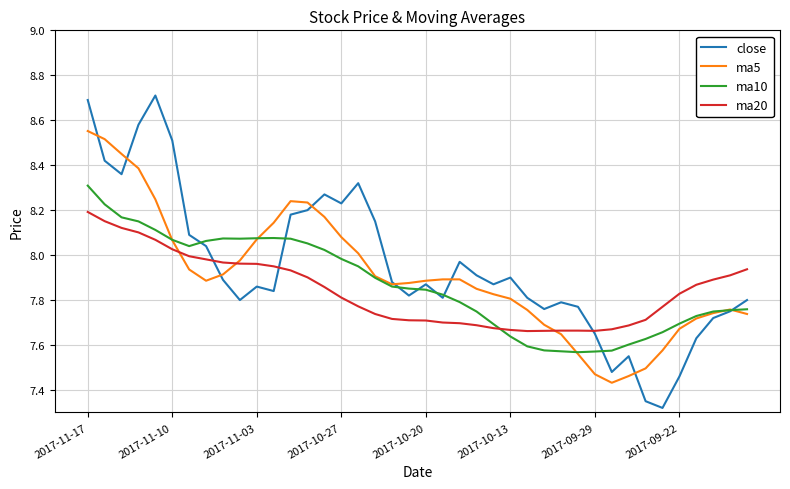

Which series has the widest spread of values?

close